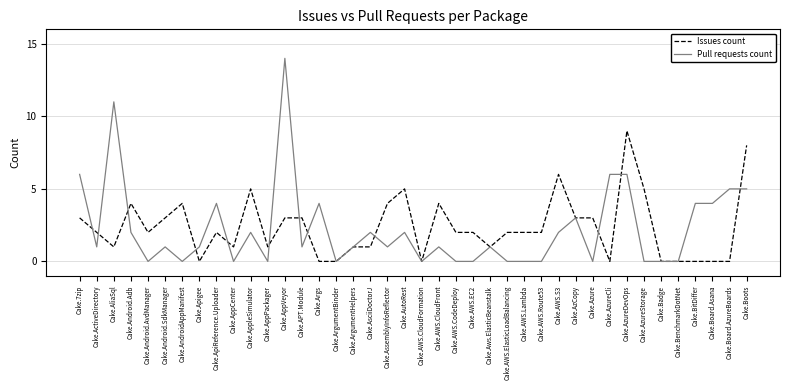

At which category does Pull requests count reach its first local valley?

Cake.ActiveDirectory